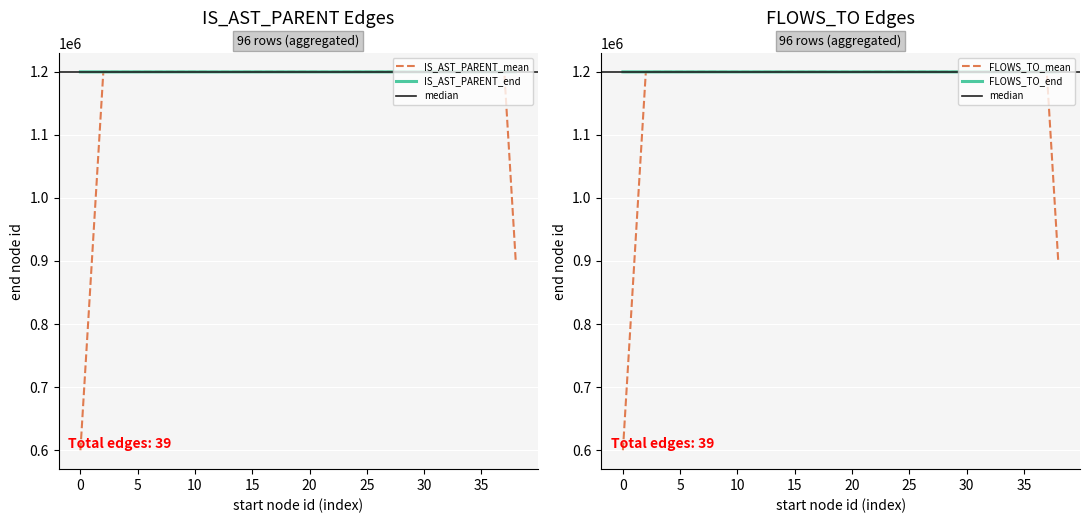

What is the minimum value for IS_AST_PARENT_end?

1199718.0